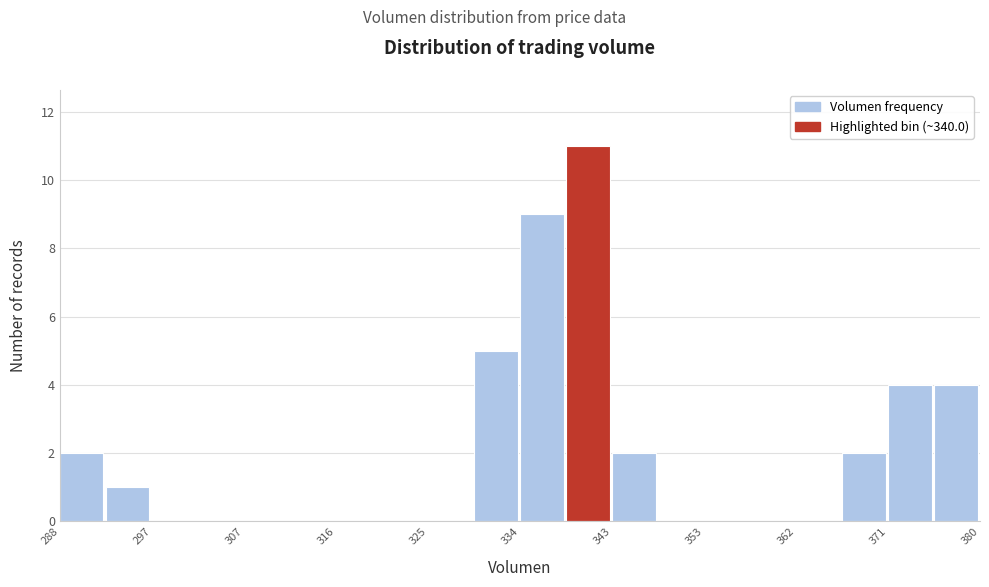

Over which range of the x-axis is the bar tallest?

339 to 343